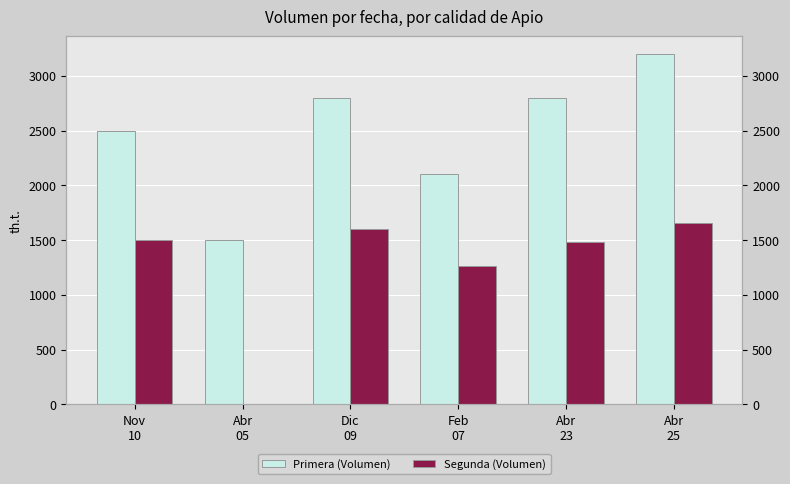

What is the difference between the highest and lowest values at Abr
23?

1320